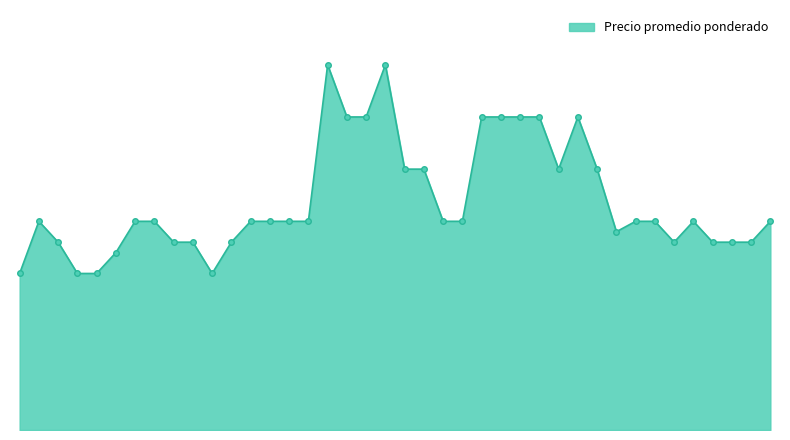

What is the value of the 11th point from the left?

1500